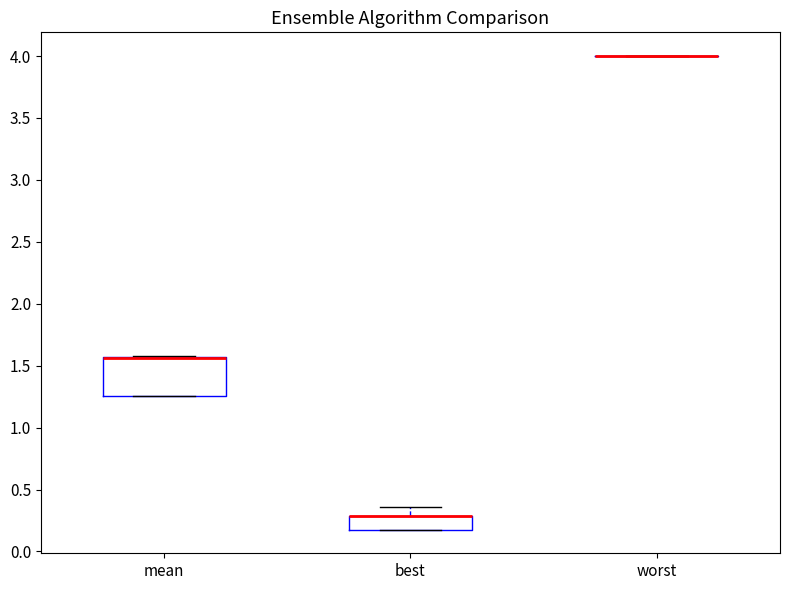

Reading left to right, transcribe this box plot: for each box, give where its median line is, the range the box spans, and where its two whiskers end, as read against the y-axis. The values are not printed on the chart, so give them approximately, as read against the axis.

mean: median 1.55 (drawn on the box's upper edge), box 1.25 to 1.55, whiskers 1.25 to 1.55
best: median 0.30 (drawn on the box's upper edge), box 0.20 to 0.30, whiskers 0.20 to 0.35
worst: box collapsed to a line at 4.00, whiskers 4.00 to 4.00